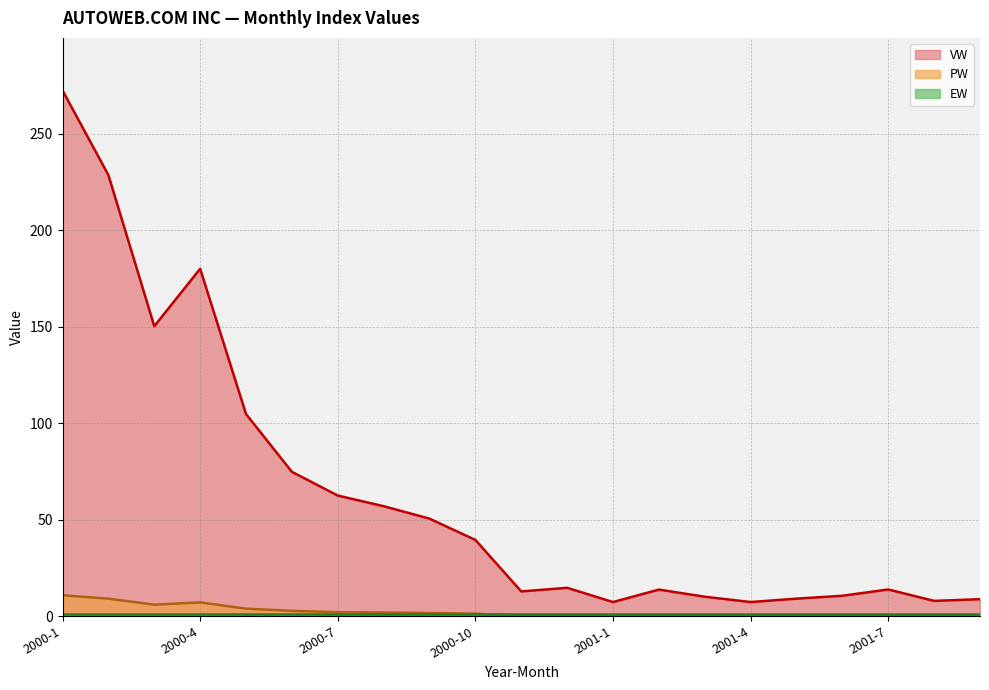

Which series has the widest spread of values?

VW